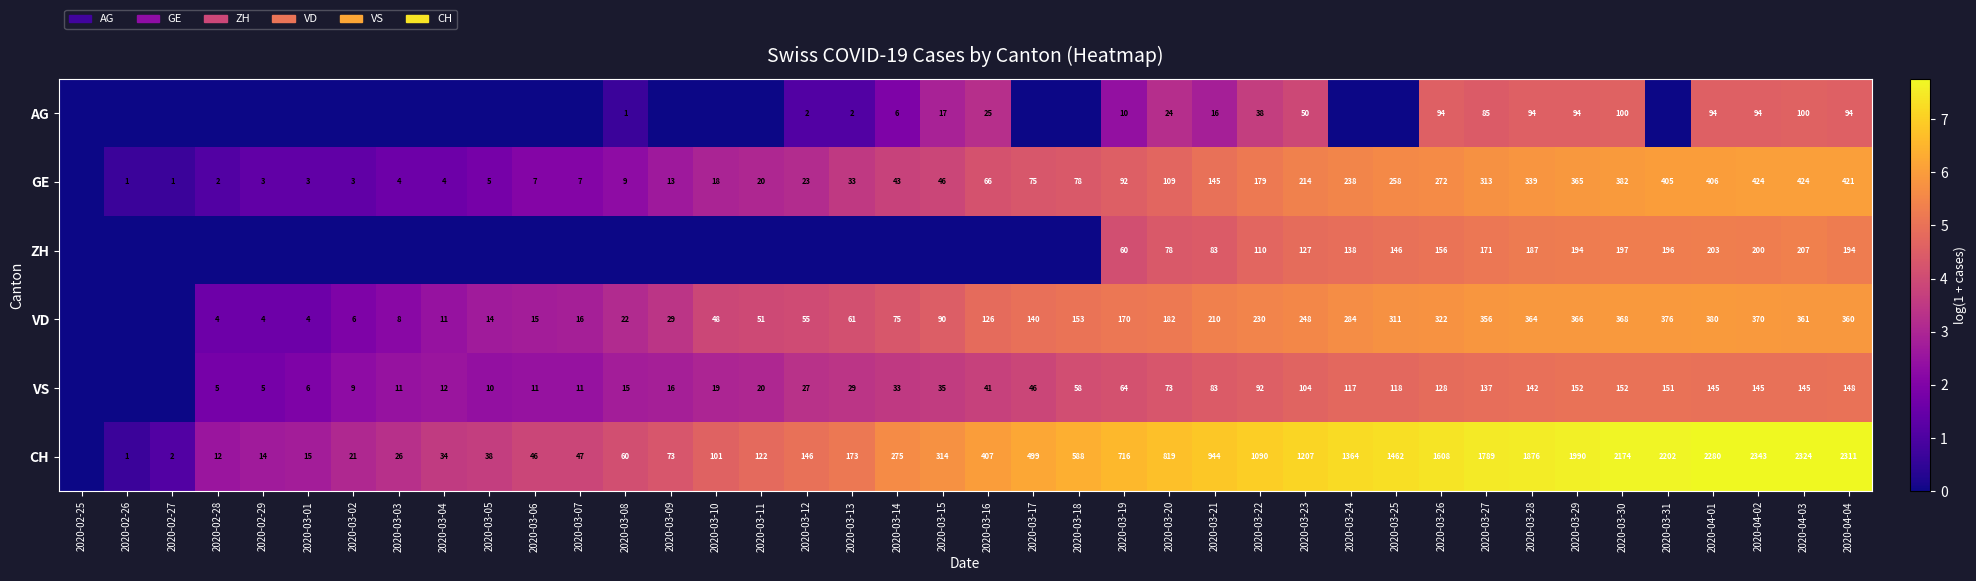

Which category has the lowest value across all series?

2020-02-25